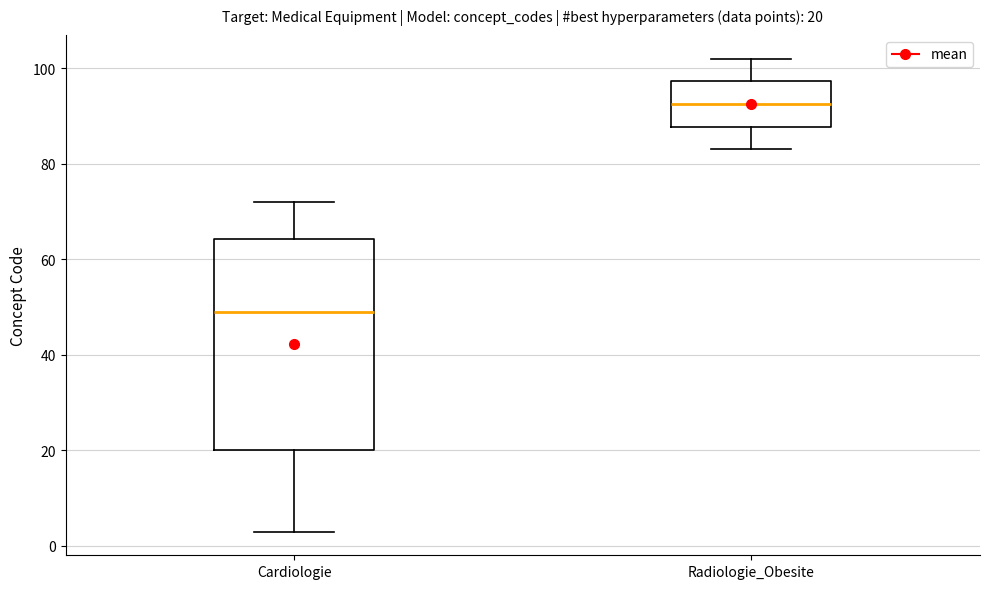

Comparing the boxes themselves (not the whiskers), which one is the tallest?

Cardiologie